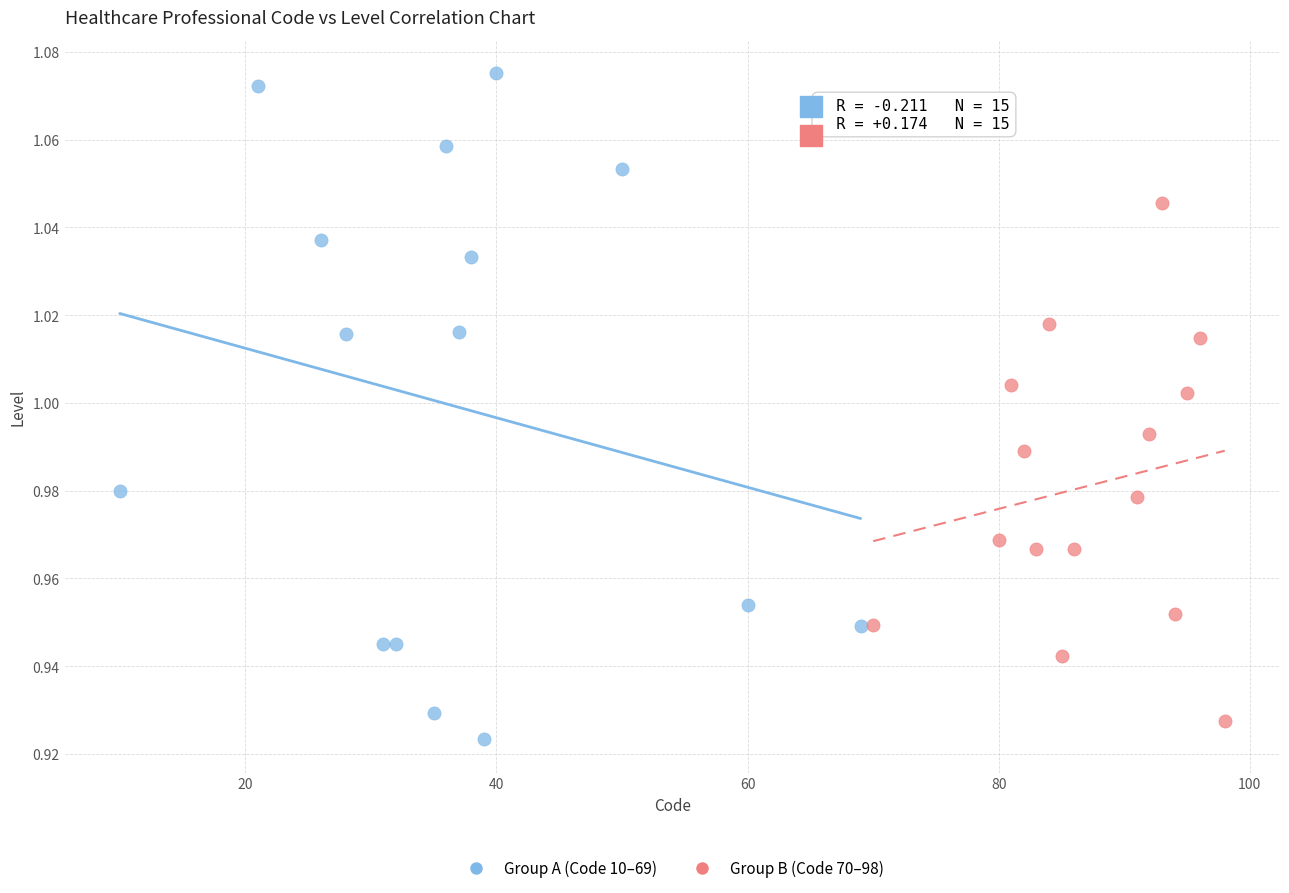

Which series contains the lowest Y value?

Group A (Code 10–69)